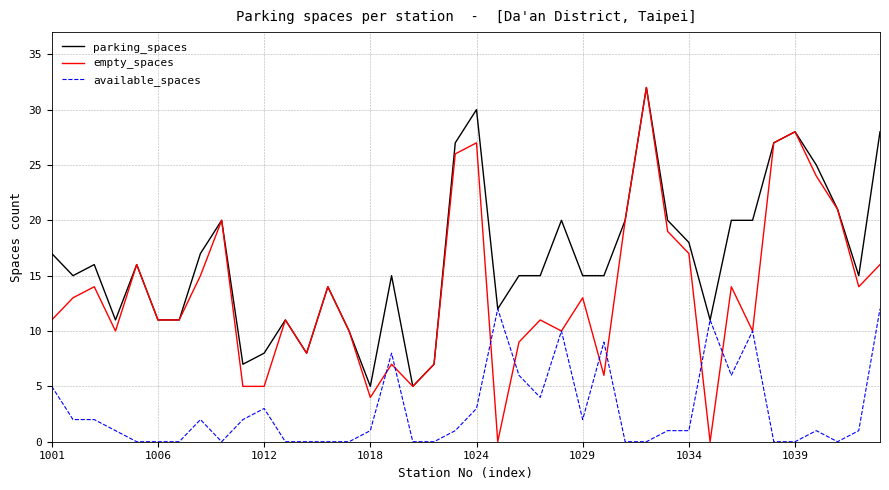

What are all the series names shown in the legend?

parking_spaces, empty_spaces, available_spaces